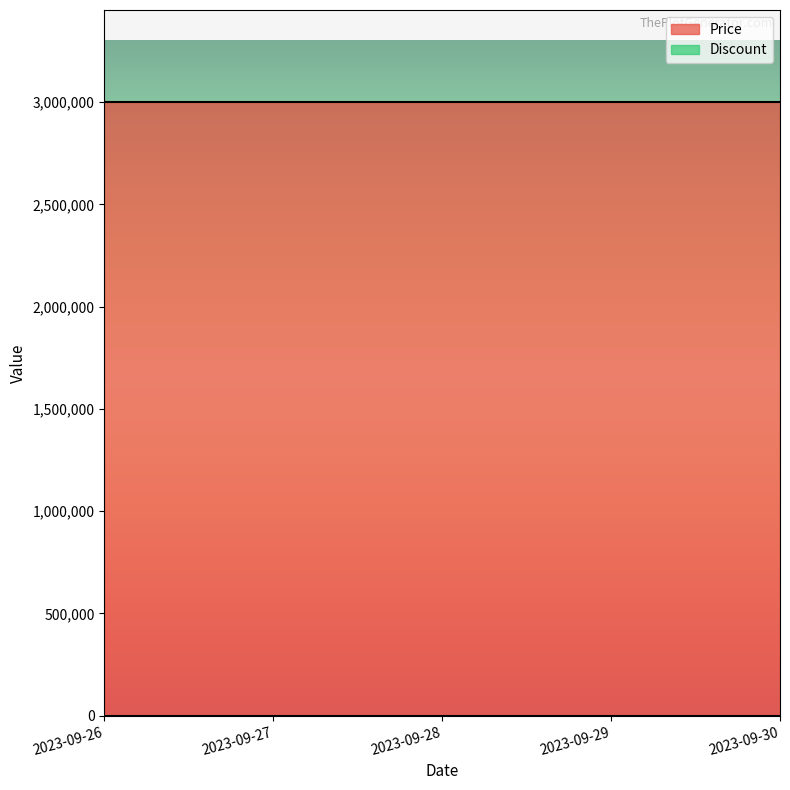

Rank the categories by Discount value from highest to lowest.

2023-09-26, 2023-09-27, 2023-09-28, 2023-09-29, 2023-09-30